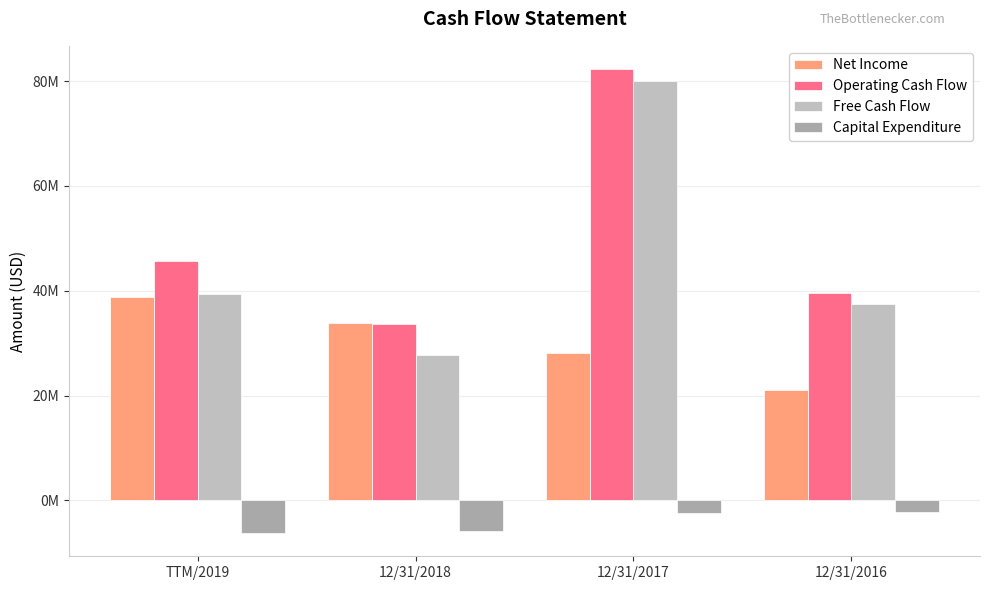

Read the Net Income value at 12/31/2016, to the nearest 50.

21022600